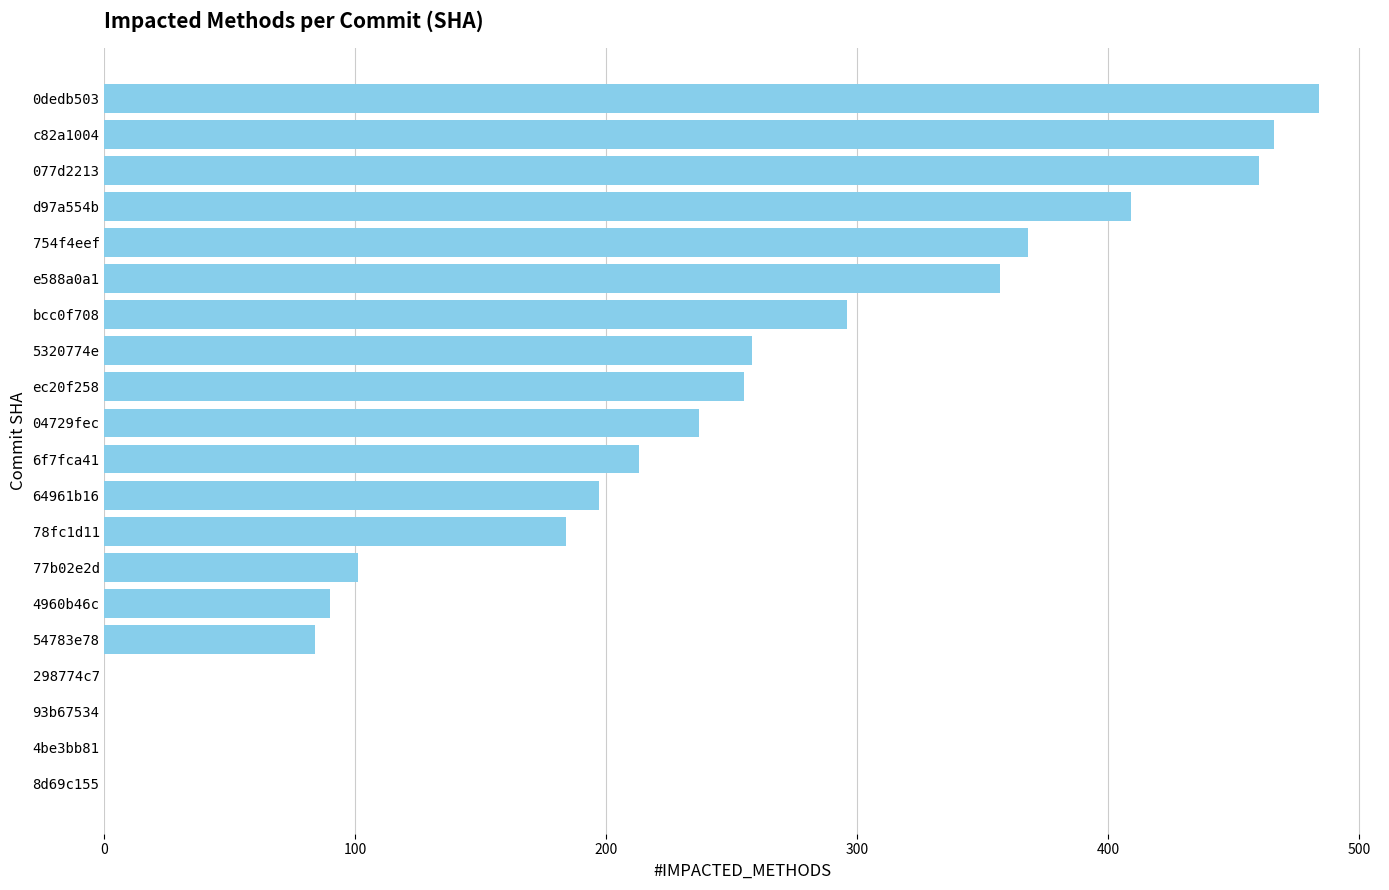

What is the change in value from 5320774e to e588a0a1?

+99